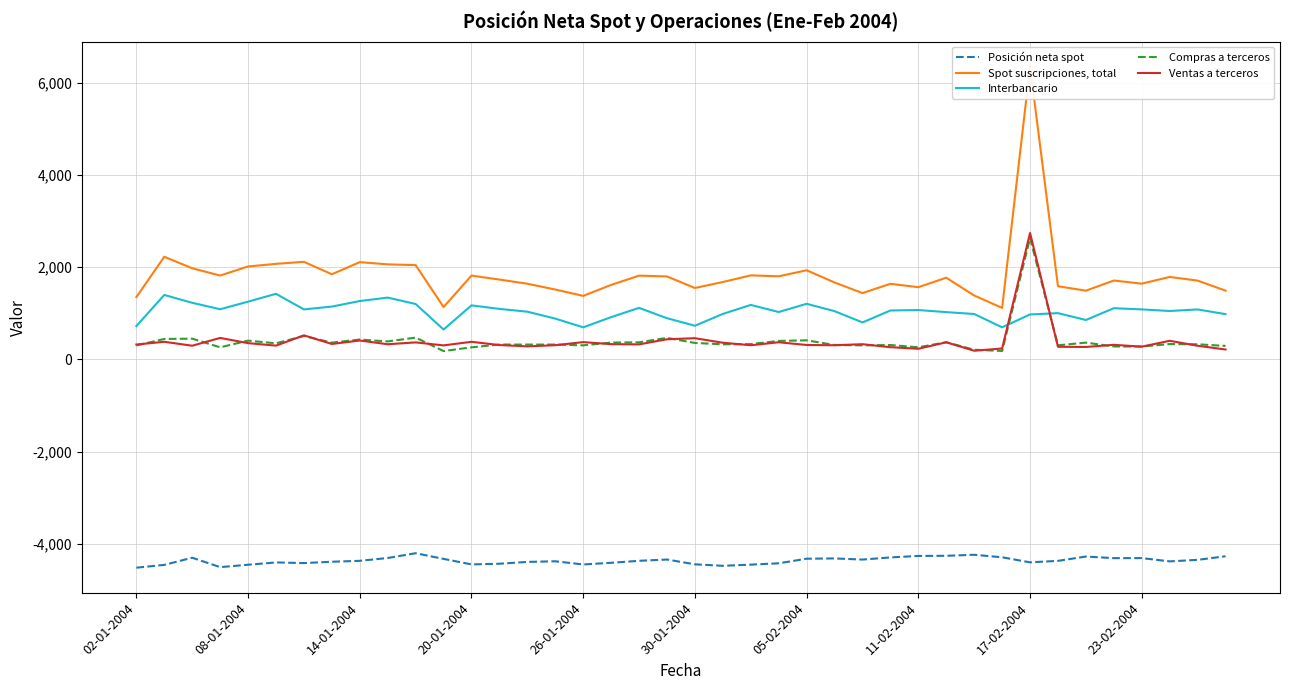

Is it true that Posición neta spot equals -4444 at 30-01-2004?

True